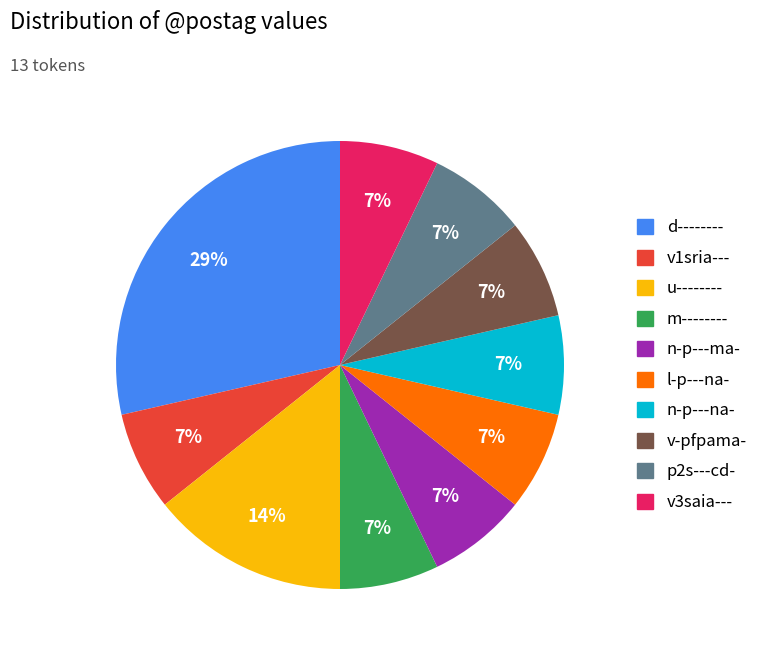

Is it true that n-p---na- is 13% of the pie?

False